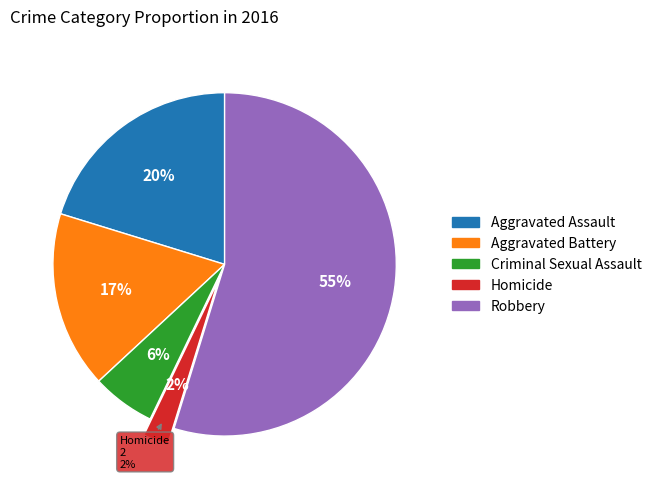

What portion of the pie excludes Criminal Sexual Assault?

94.0%